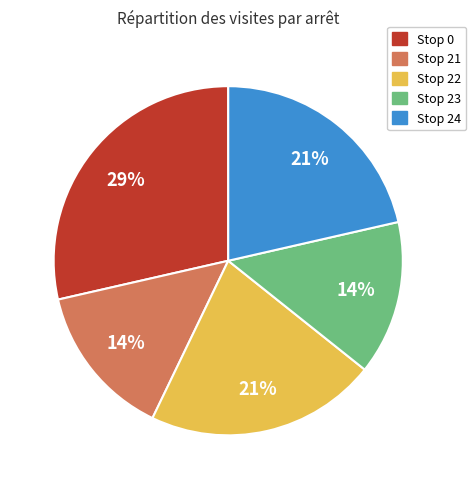

To the nearest percent, what portion does Stop 23 represent?

14%